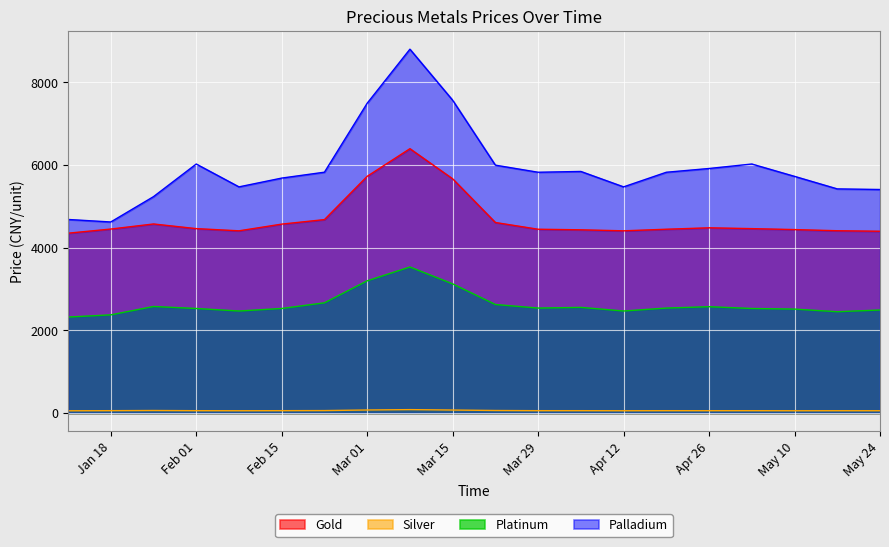

Is it true that Gold equals 4459.9 at Feb 01?

True